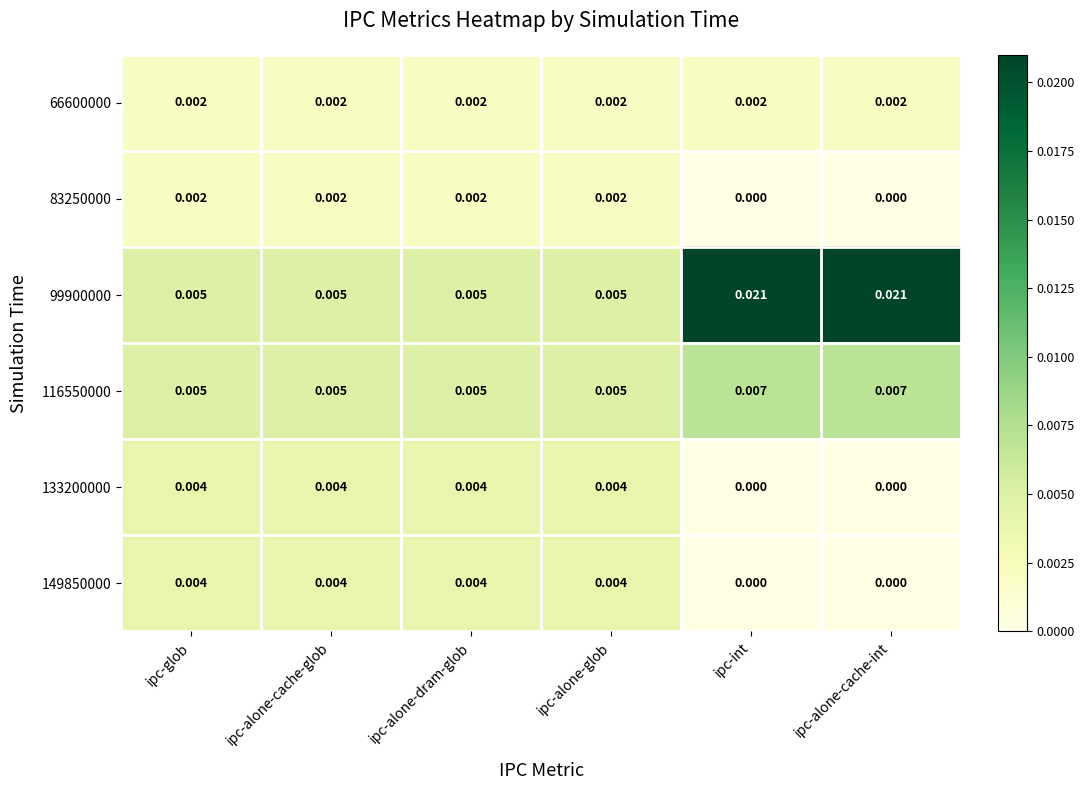

Is the value of 99900000 at ipc-alone-dram-glob greater than the value of 133200000 at ipc-alone-cache-int?

Yes